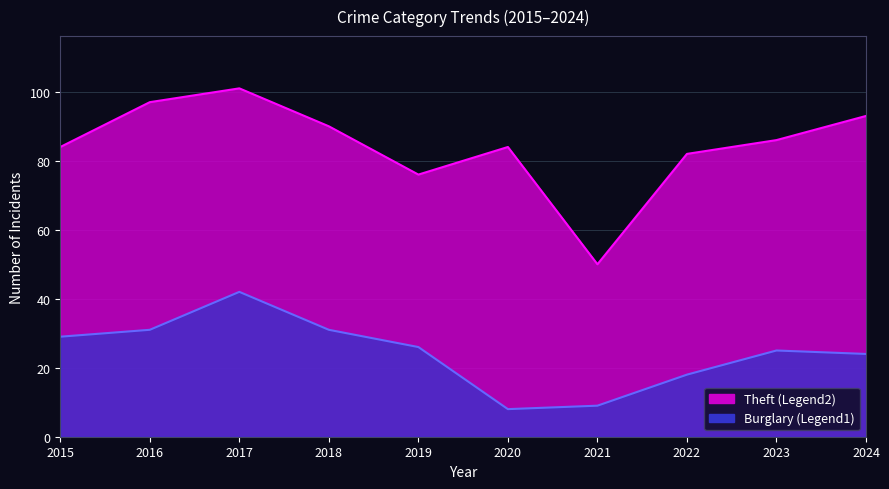

How many values in the Theft series are below 86?

5